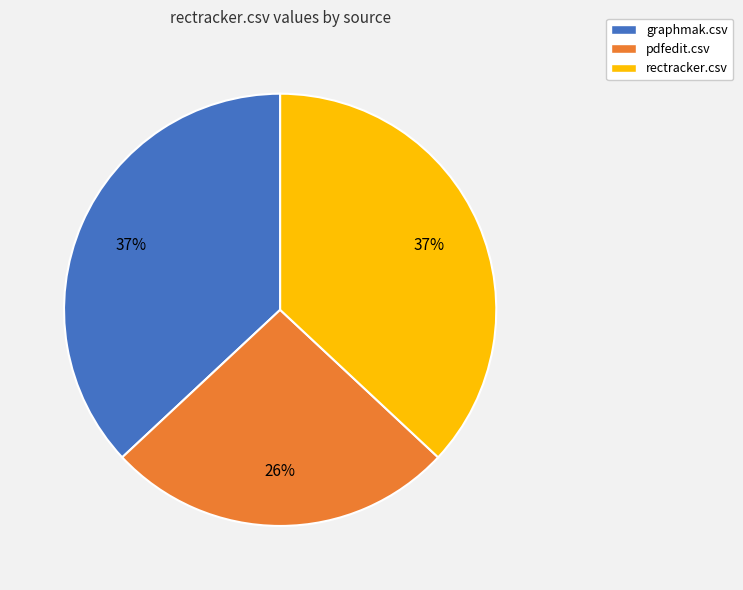

Does any single category account for the majority?

No